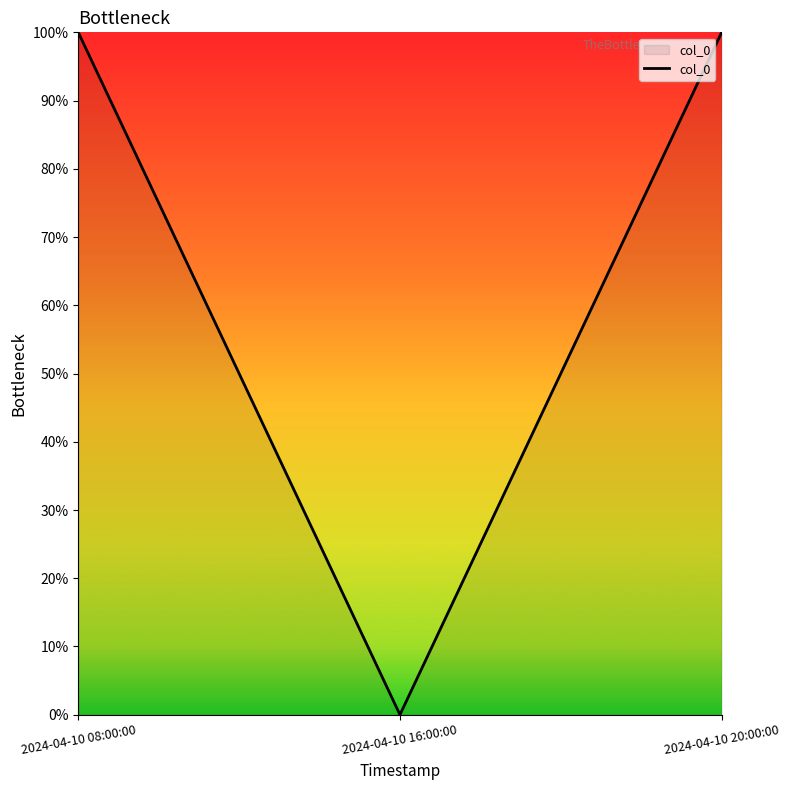

Reading left to right, transcribe all the data shown in this chart.

100	0	100